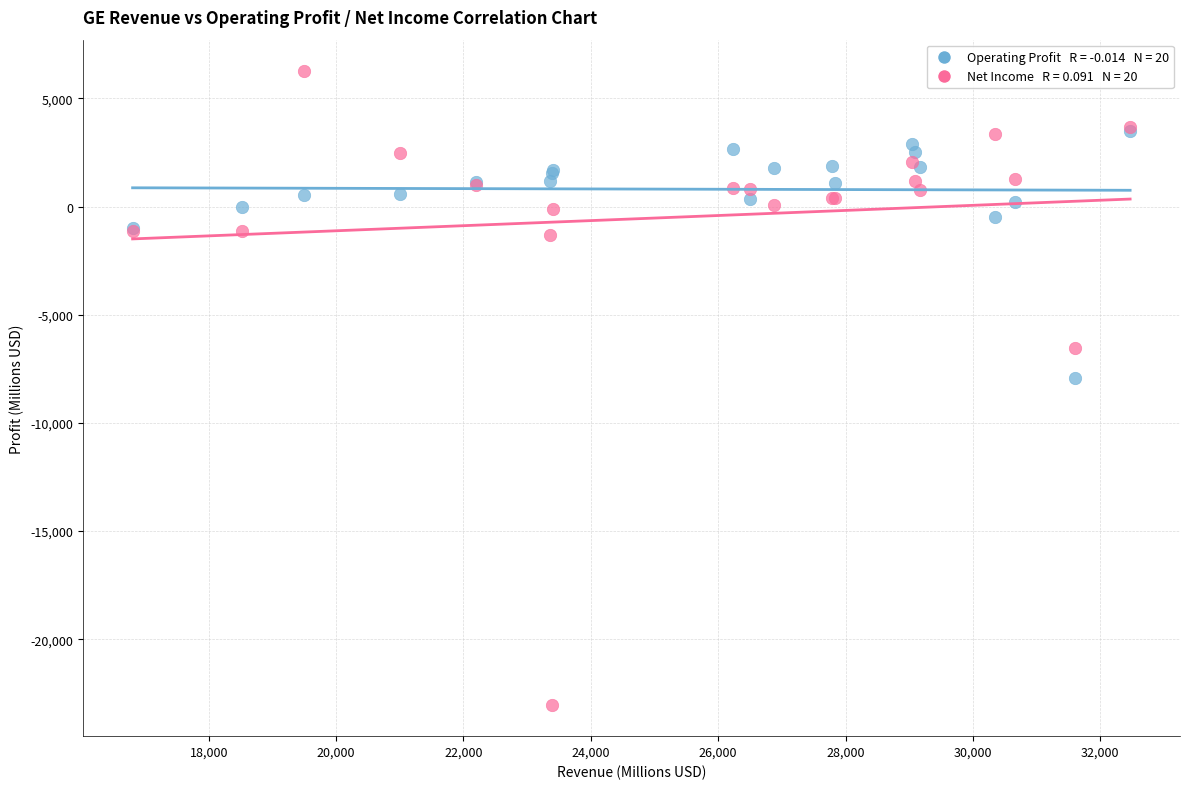

Across all series, what Y value is closest to -8380?

-7913